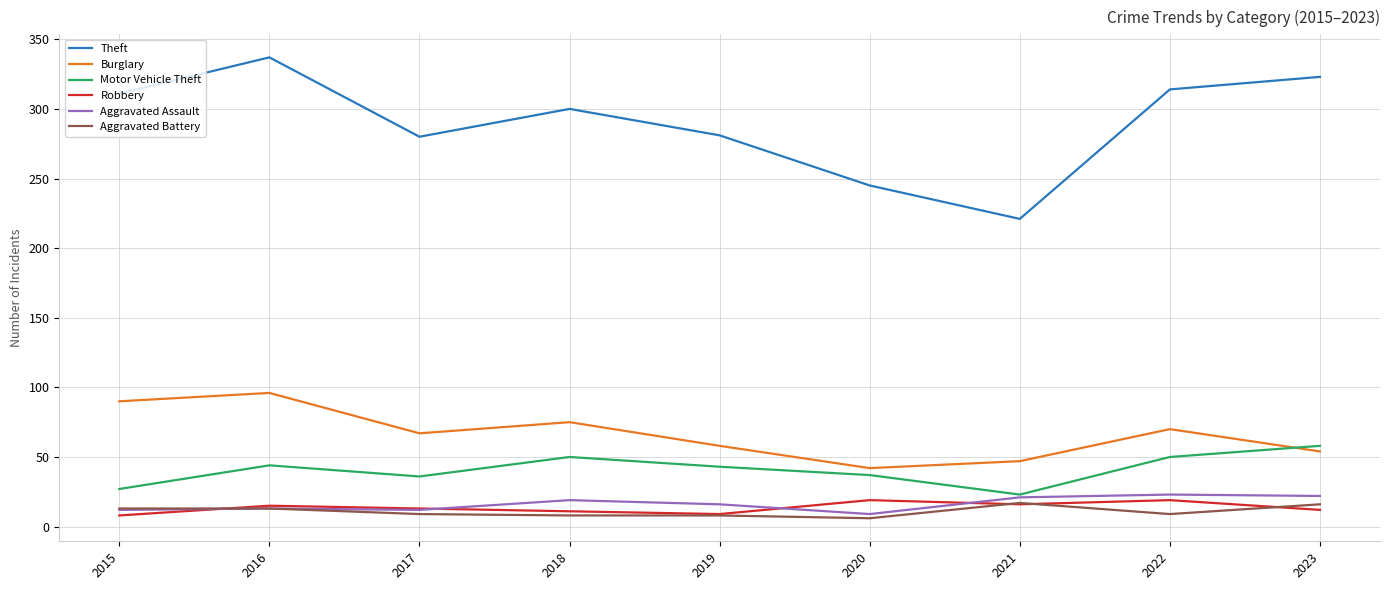

What is the difference between the maximum and minimum values in the Robbery series?

11